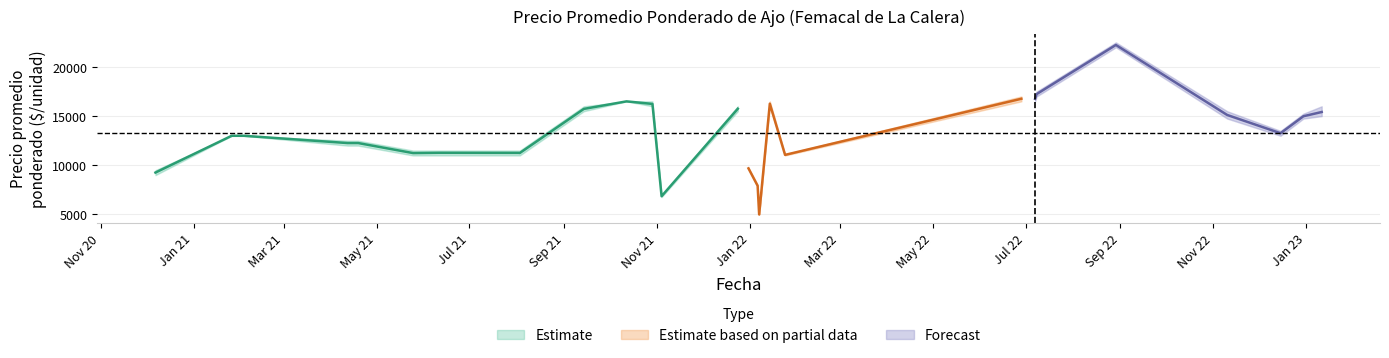

What is the label of the 9th point from the left?

2021-08-03